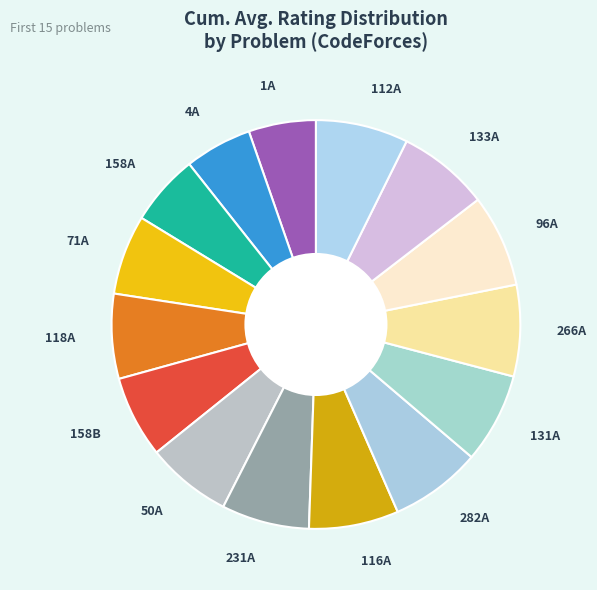

True or false: 1A accounts for 12% of the total.

False